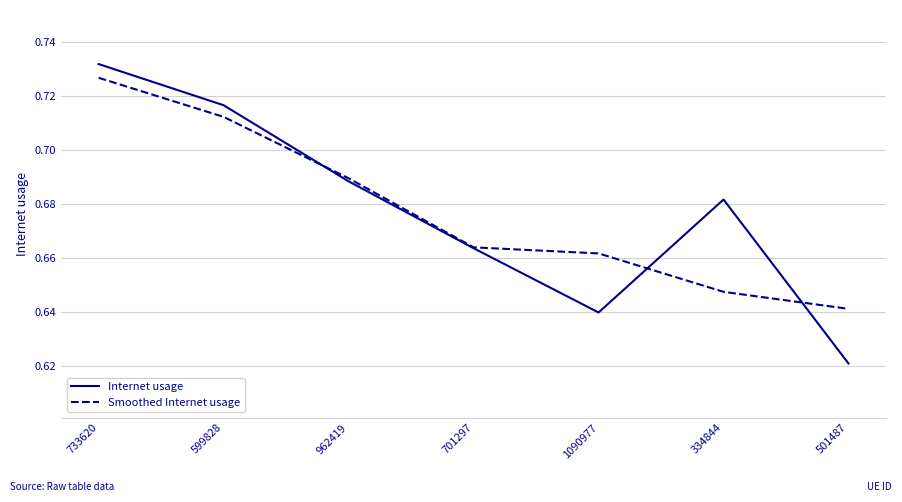

Is it true that Smoothed Internet usage equals 1.2 at 701297?

False